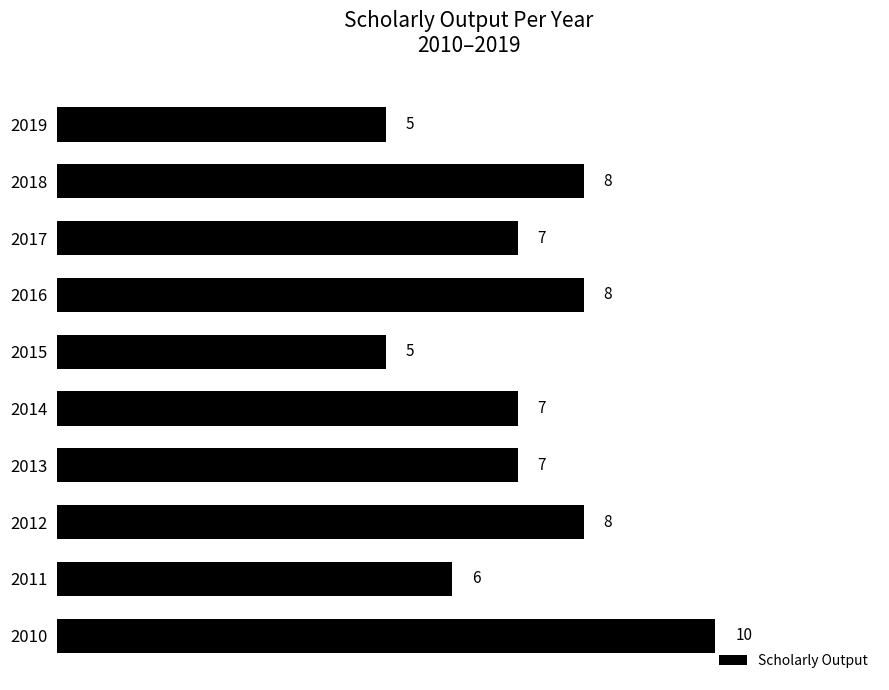

Count the values in the range 6 to 8.

7